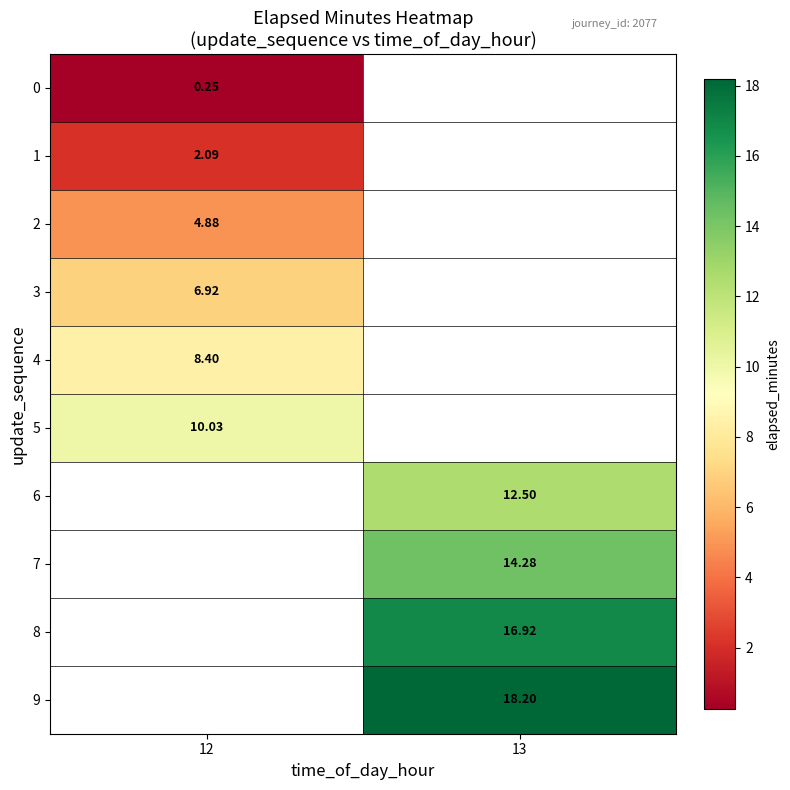

What is the lowest value of the row_4 series?

8.4